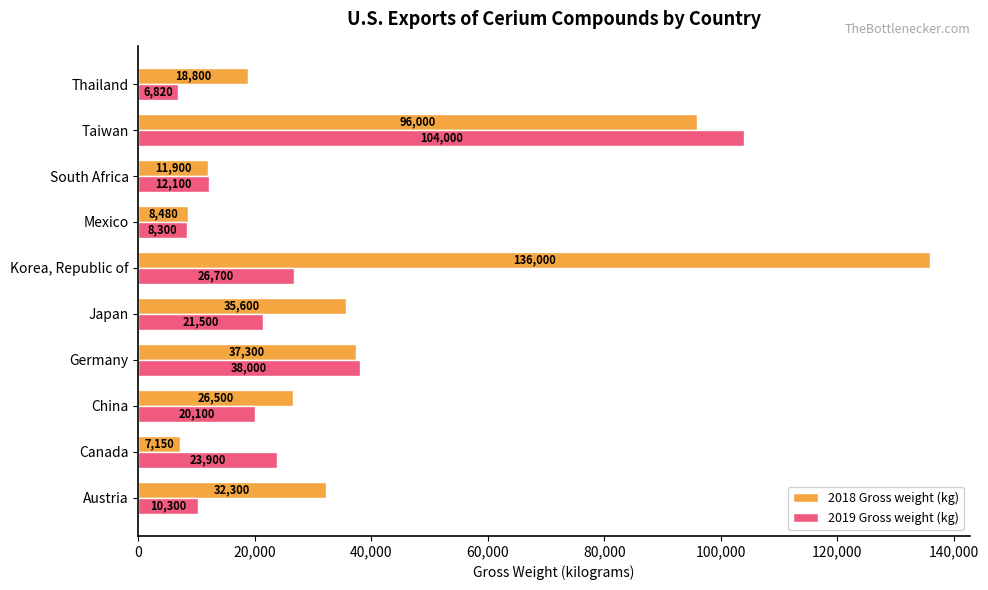

What is the total value across all series at Taiwan?

200000